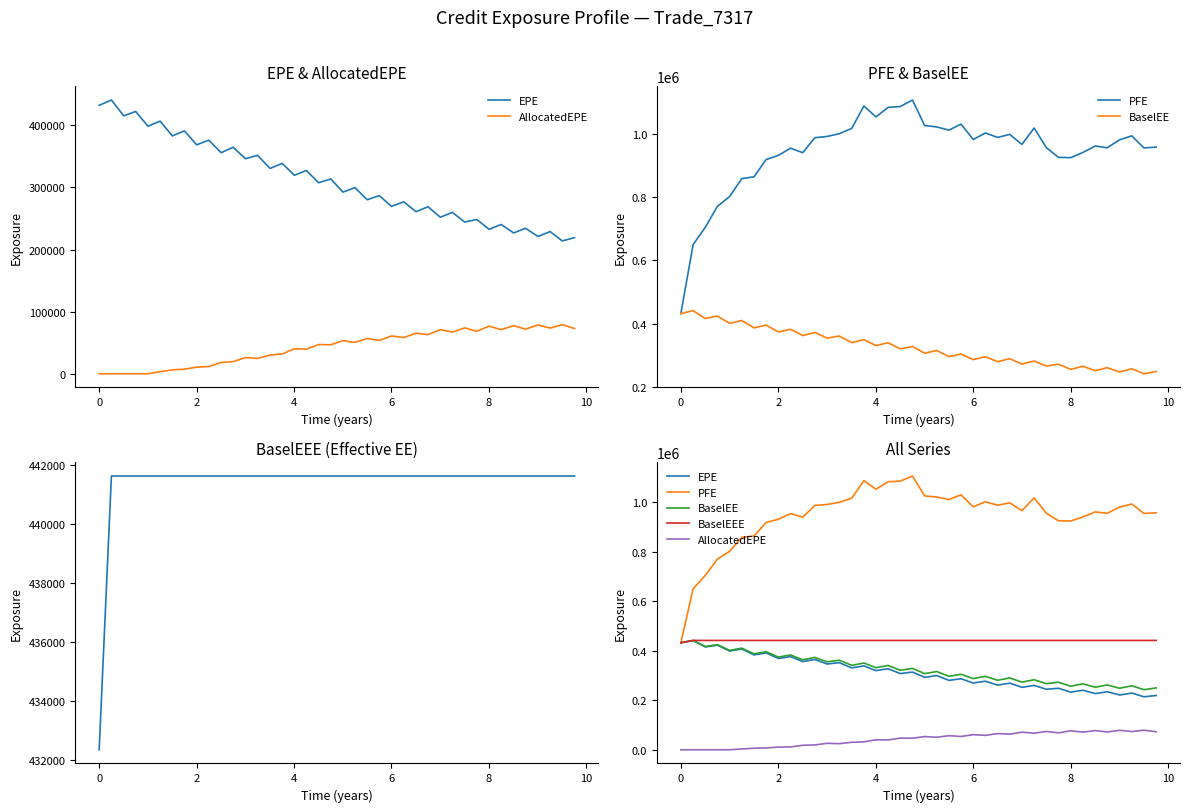

True or false: EPE and BaselEEE cross at least once.

False